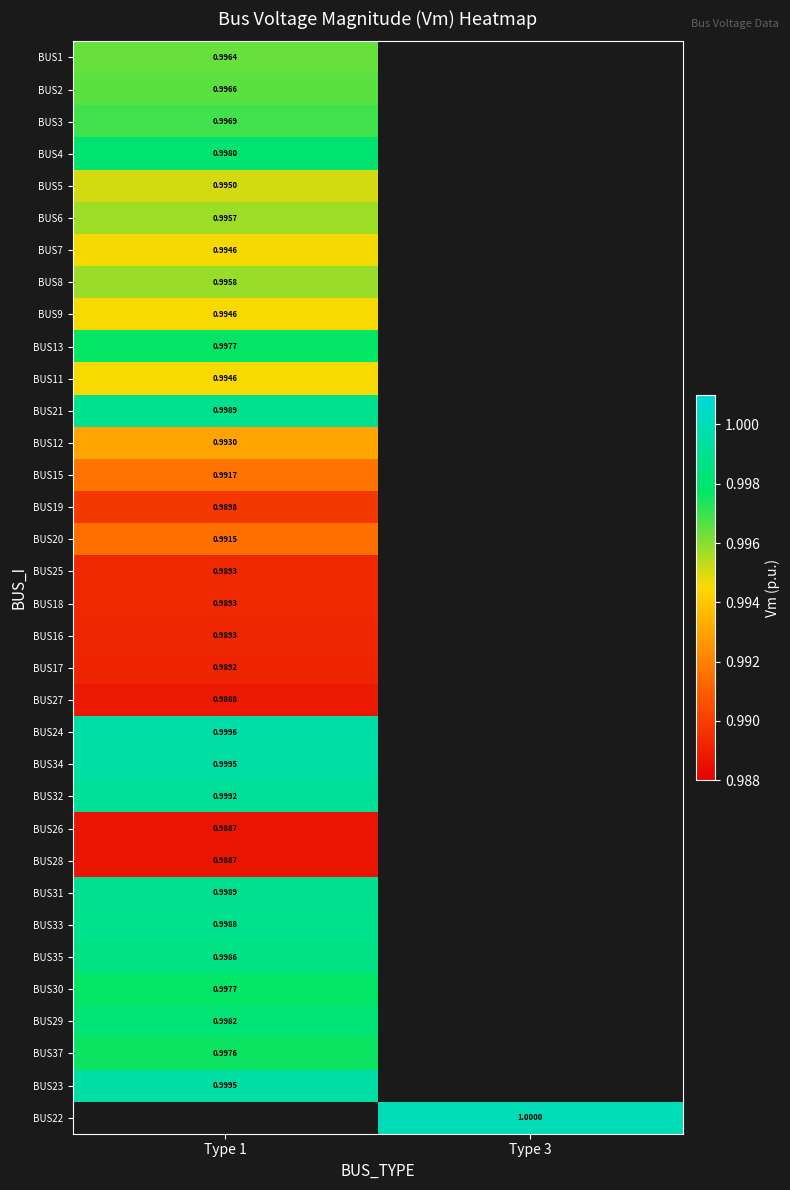

What is the maximum value shown in the chart?

1.0